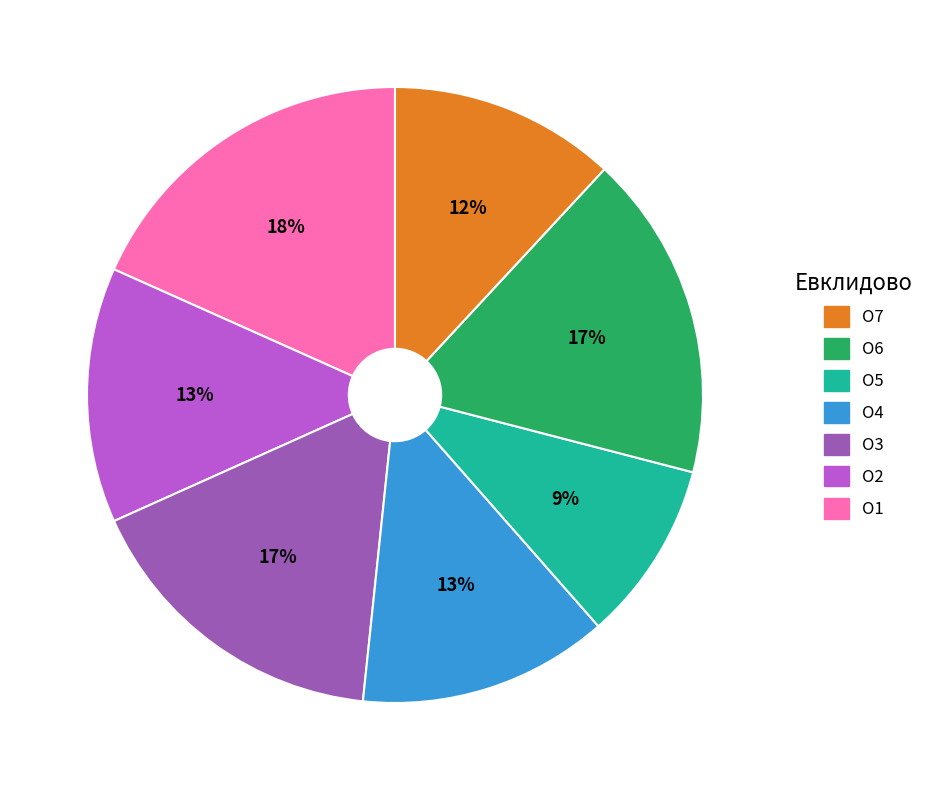

How many segments does this pie chart have?

7